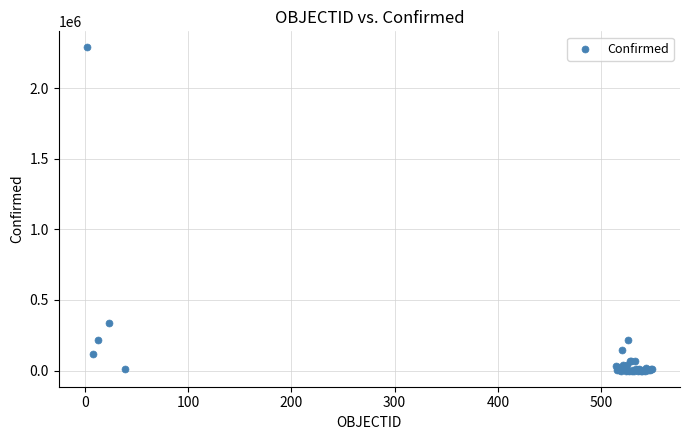

What Y value in the scatter plot is closest to 1143761?

338759